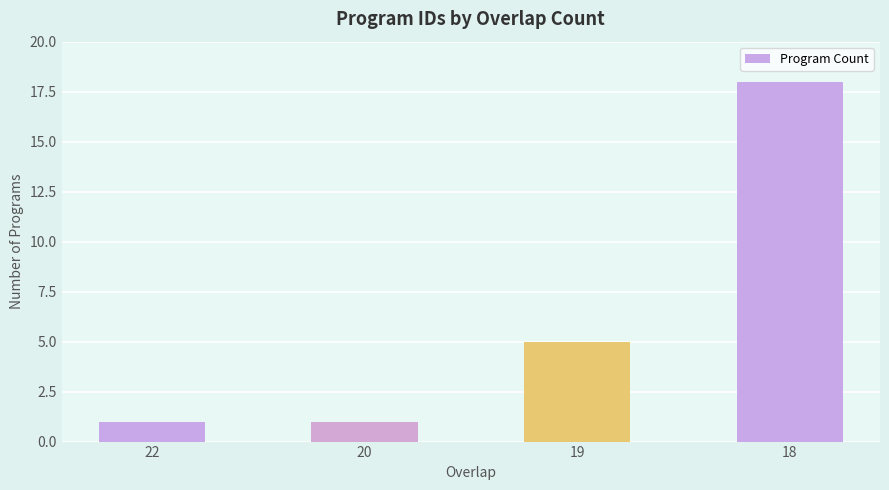

The chart shows a value of 9 at 18. True or false?

False